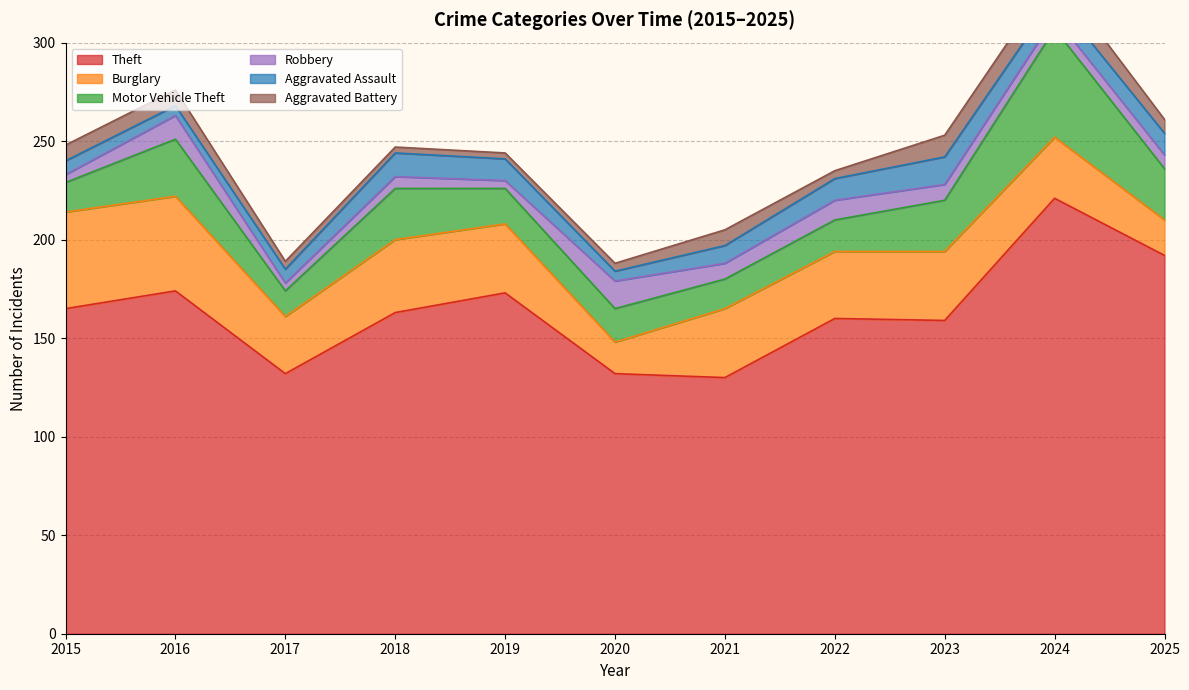

The Theft series shows 130 at 2021. True or false?

True